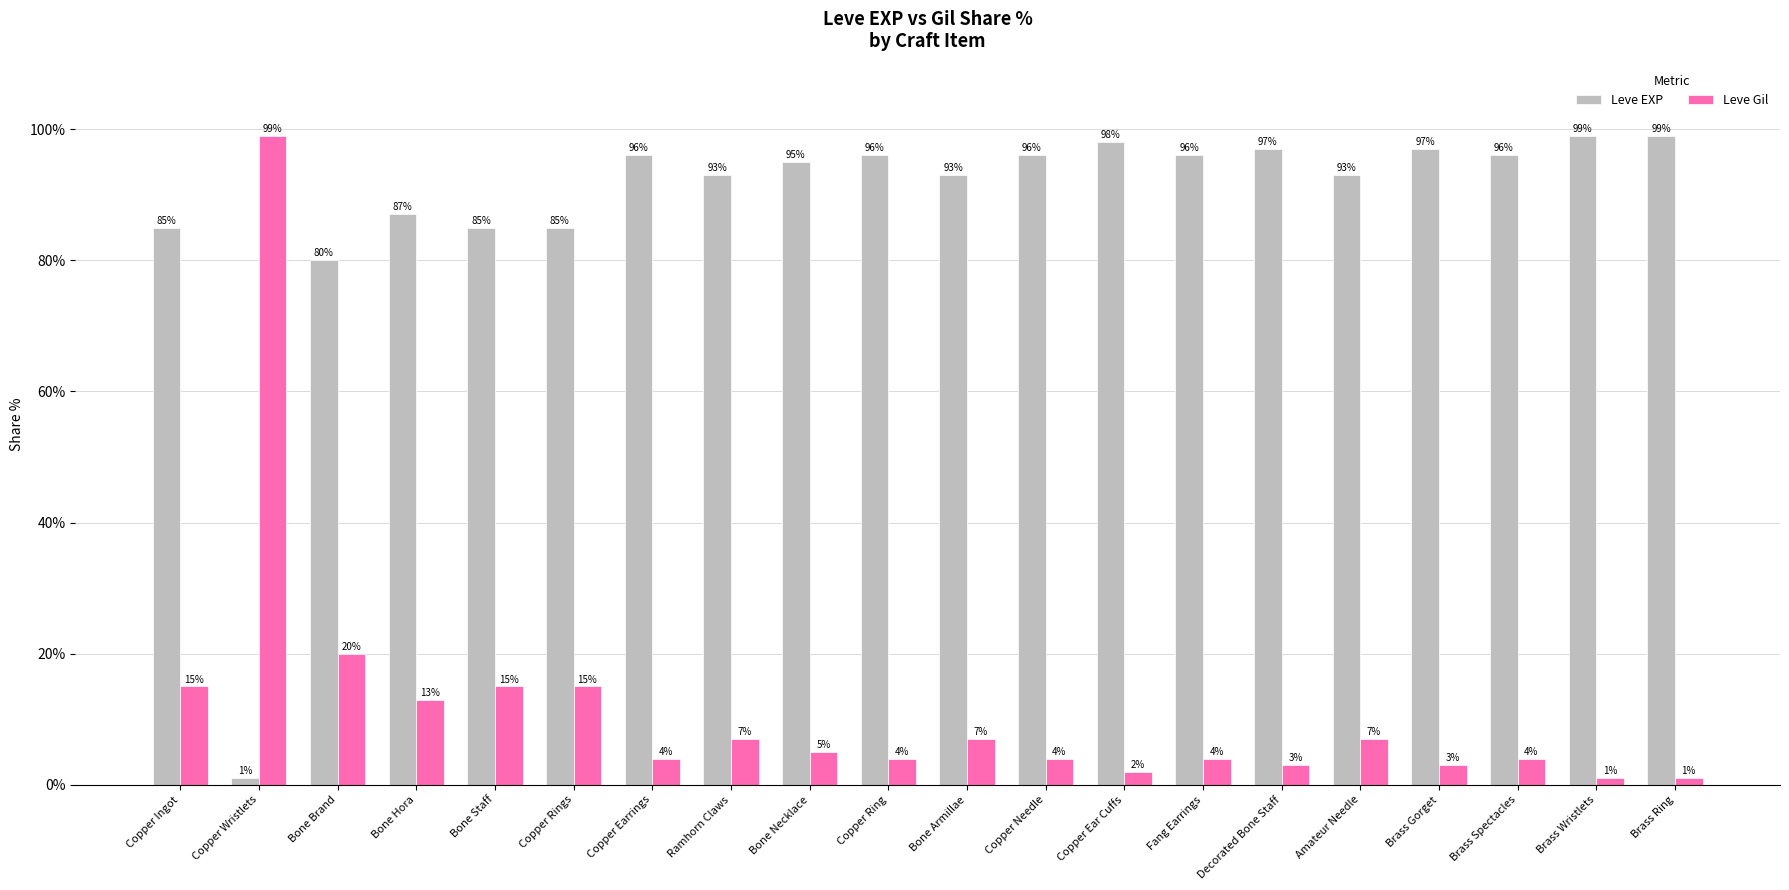

What is the label of the 20th bar from the right?

Copper Ingot